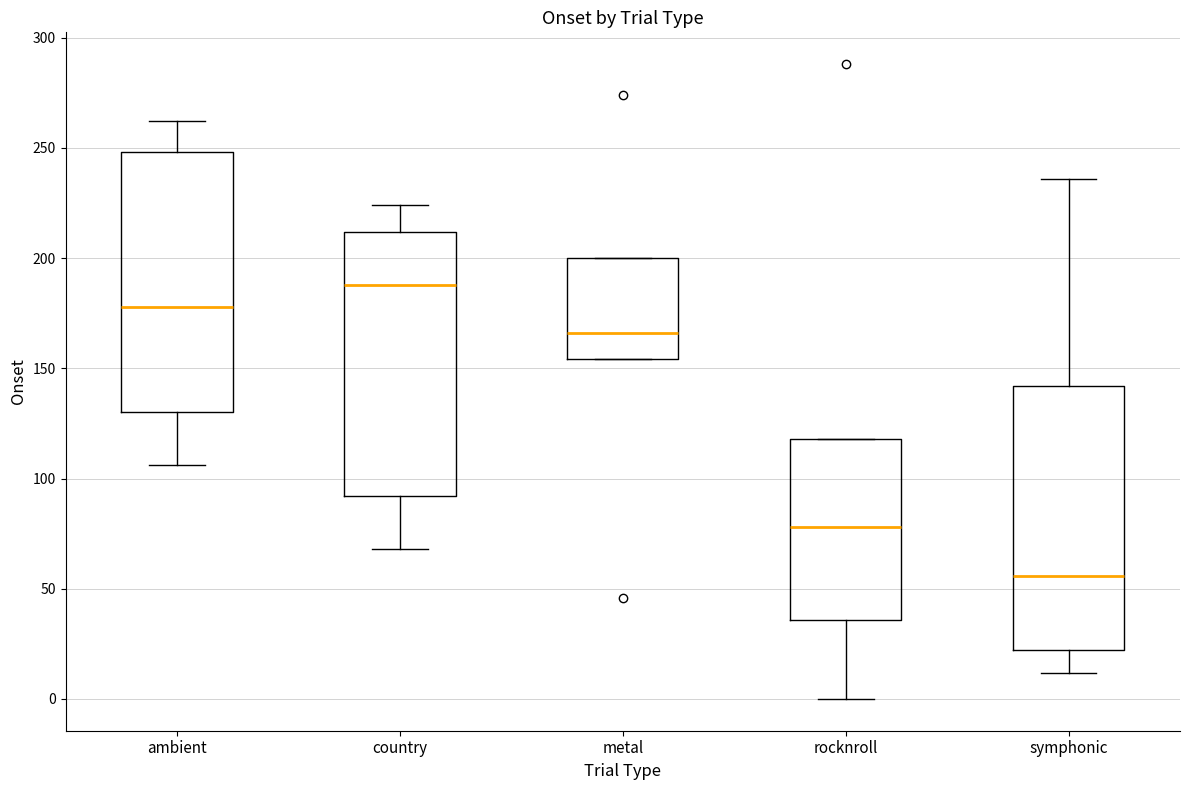

Reading left to right, transcribe this box plot: for each box, give where its median line is, the range the box spans, and where its two whiskers end, as read against the y-axis. The values are not printed on the chart, so give them approximately, as read against the axis.

ambient: median 180, box 130 to 250, whiskers 105 to 260
country: median 190, box 90 to 210, whiskers 70 to 225
metal: median 165, box 155 to 200, whiskers 155 to 200
rocknroll: median 80, box 35 to 120, whiskers 0 to 120
symphonic: median 55, box 20 to 140, whiskers 10 to 235